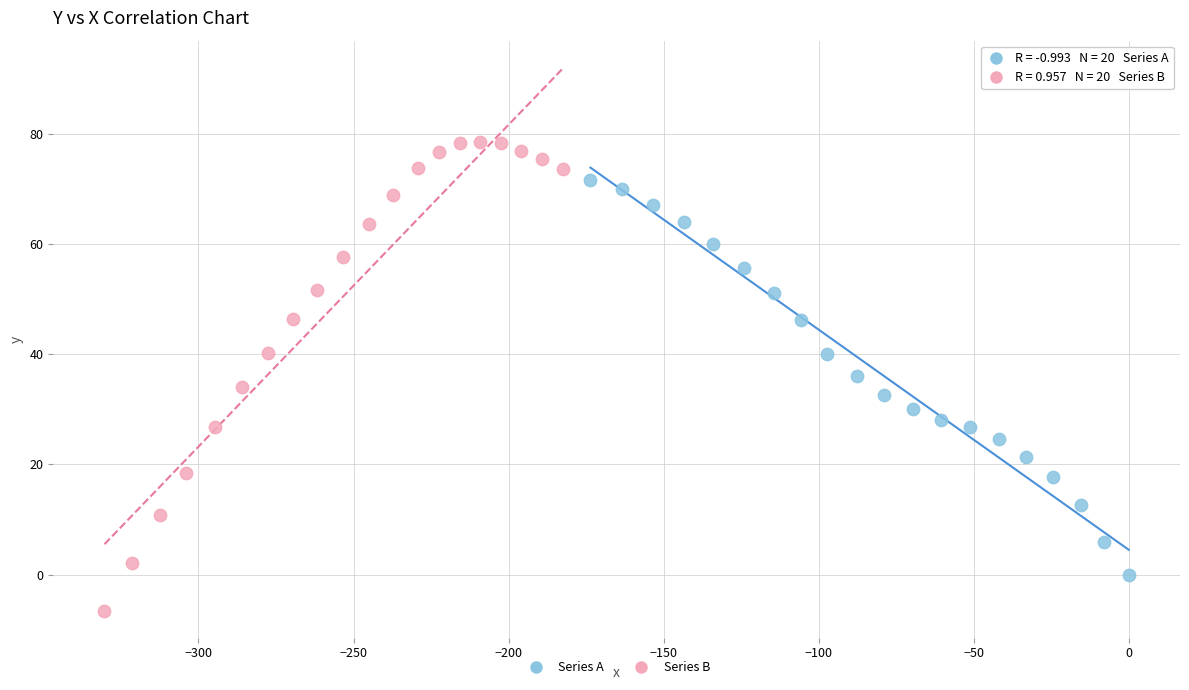

Which series contains the lowest Y value?

Series B